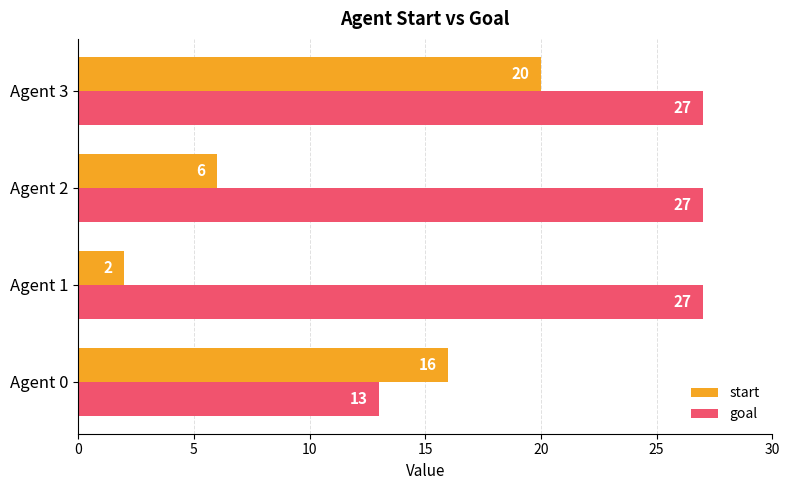

What are all the series names shown in the legend?

start, goal